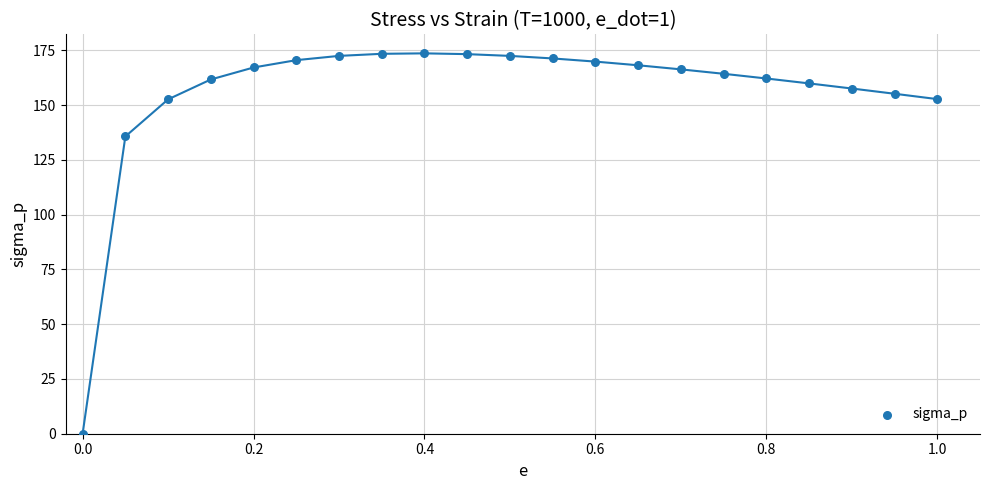

What is the range of X values (max minus min)?

1.0